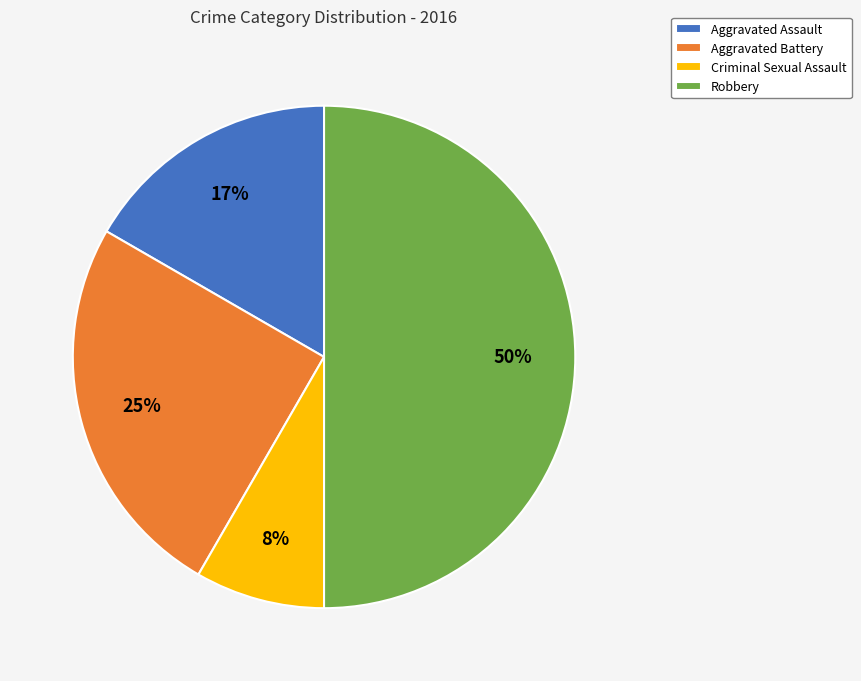

Approximately how many times larger is the value at Aggravated Battery compared to Aggravated Assault?

1.5